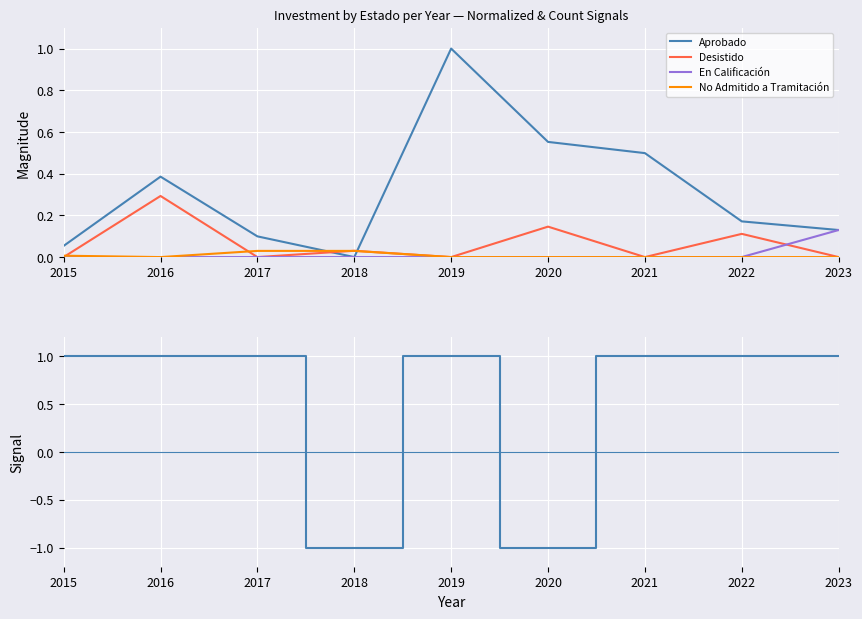

What is the total value across all series at 2019?

2.0